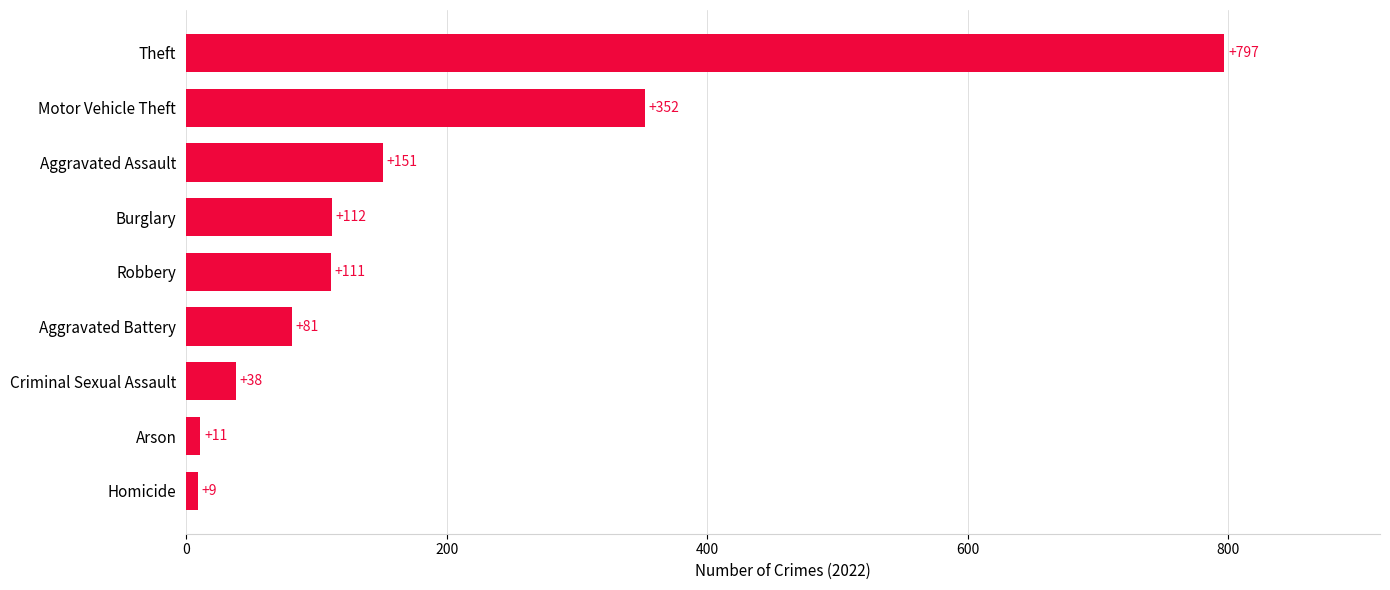

Does the chart contain any negative values?

No